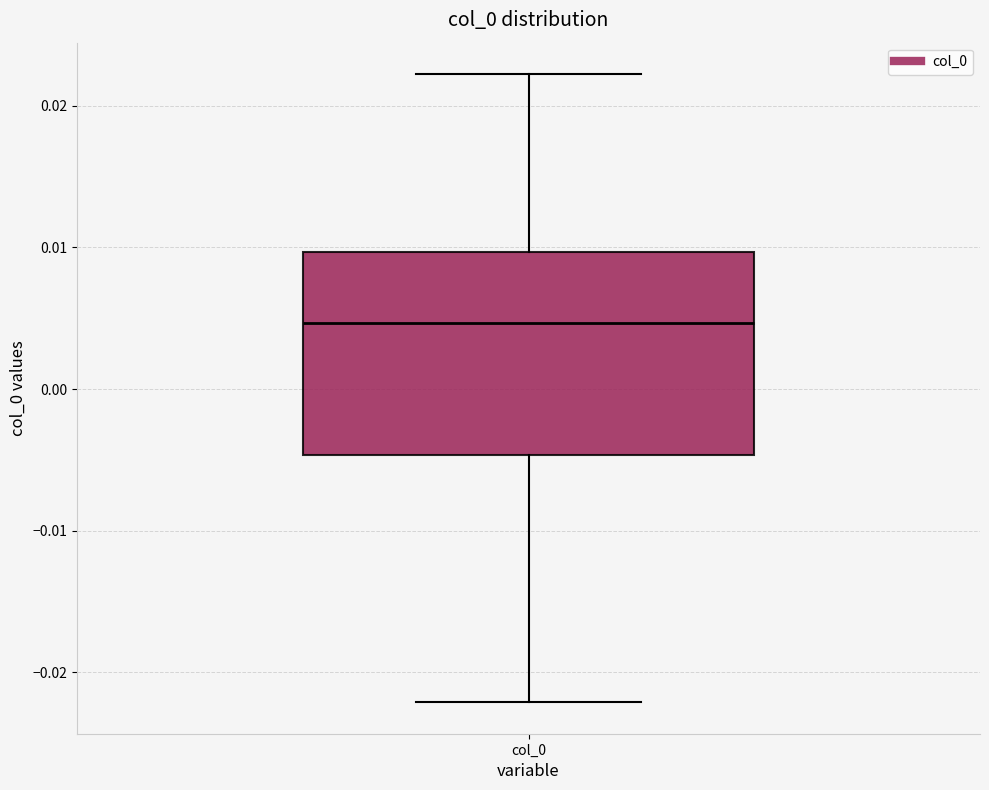

Transcribe this box plot: give where the median line is, the range the box spans, and where the two whiskers end, as read against the y-axis. The values are not printed on the chart, so give them approximately, as read against the axis.

median 0.005, box -0.005 to 0.010, whiskers -0.022 to 0.022